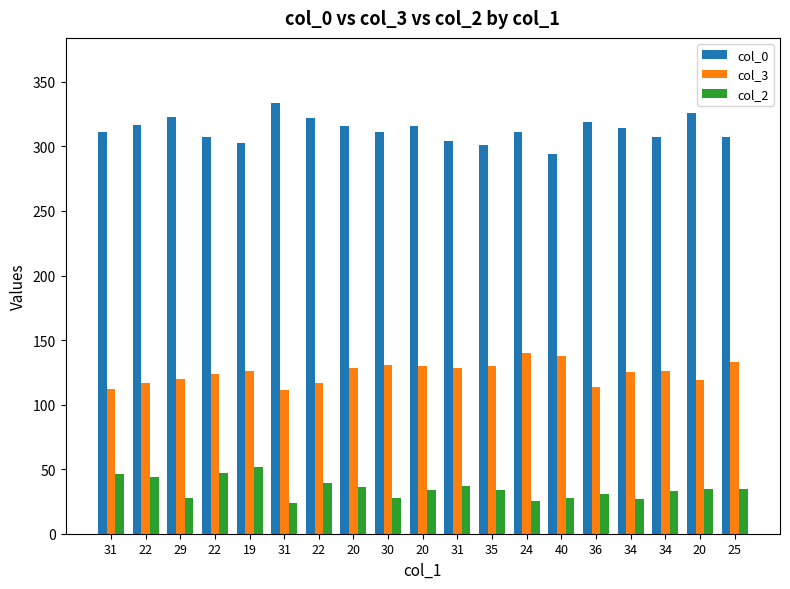

What is the value of the col_2 bar at the 2nd from the left?

44